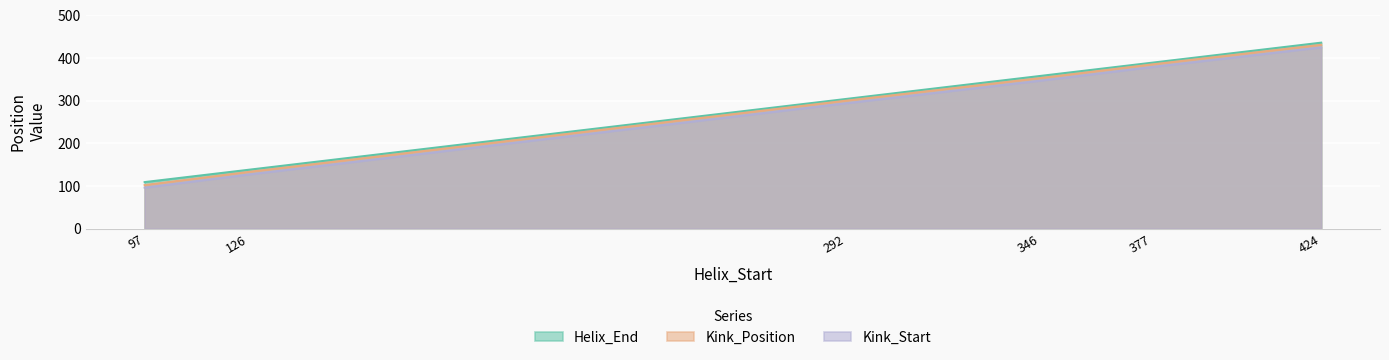

Rank the series by their average value, from lowest to highest.

Kink_Start, Kink_Position, Helix_End